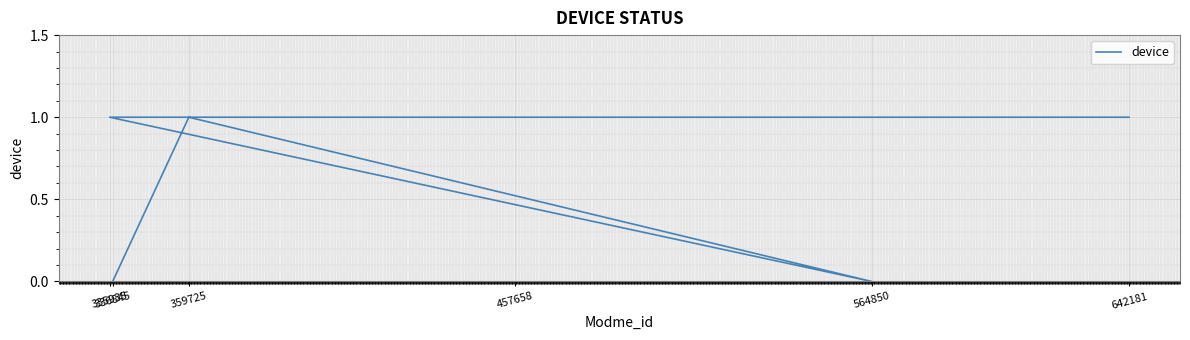

What is the label of the 3rd point from the left?

335935